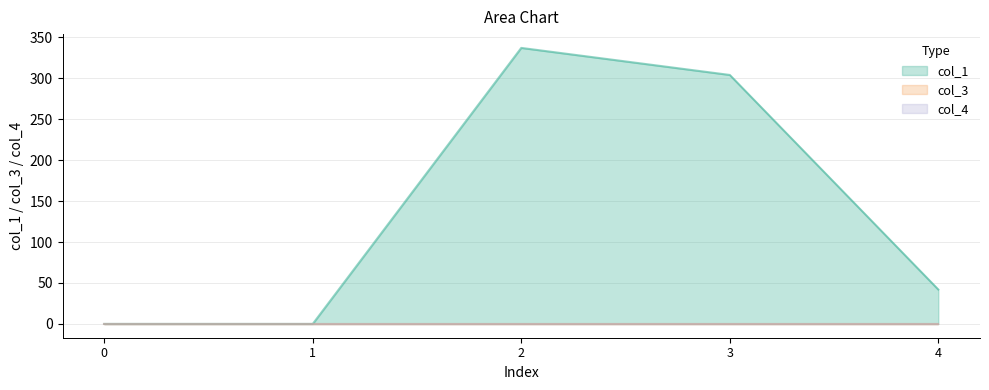

True or false: col_3 and col_4 intersect in this chart.

False